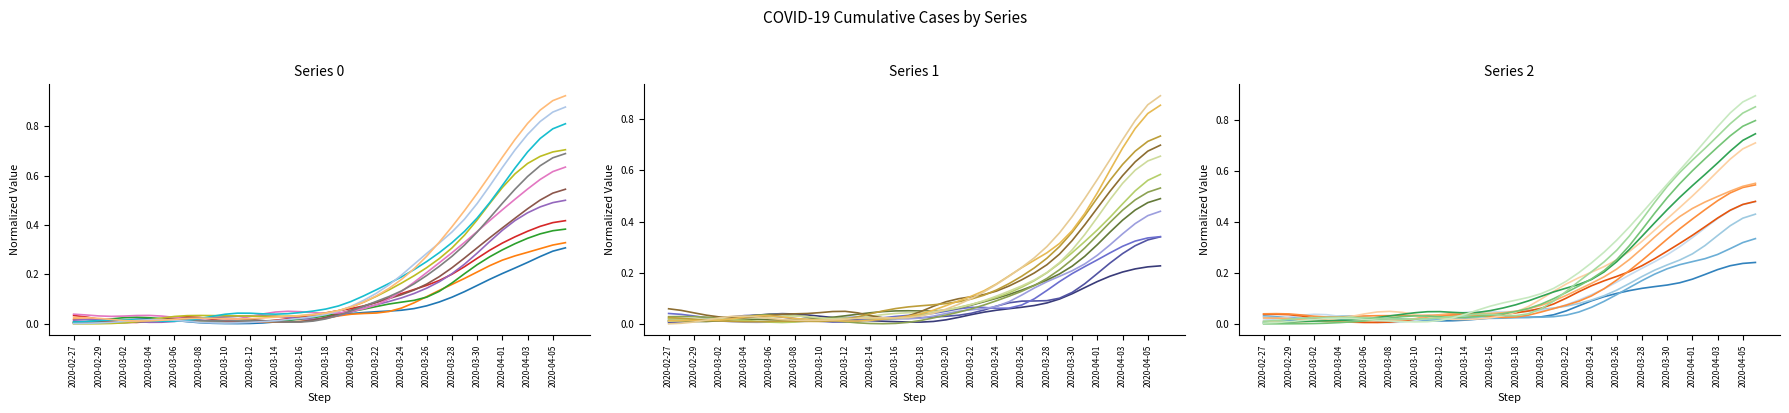

Which series has the largest total across all categories?

Series 0